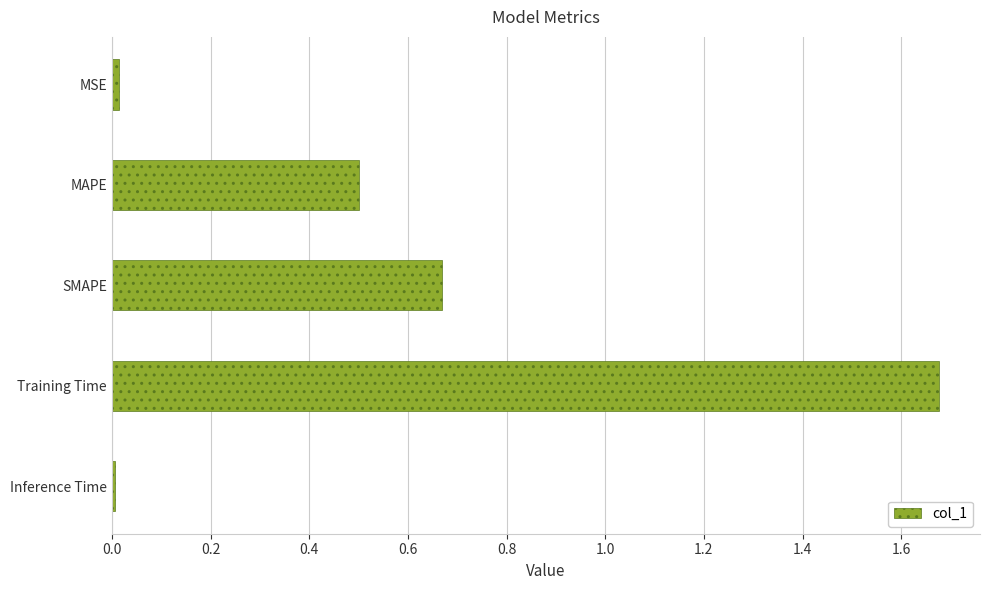

Which category has the highest value across all series?

Training Time